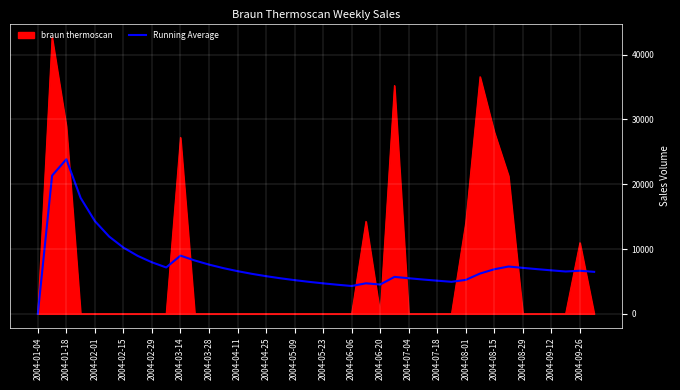

Does the chart display data point markers on the line(s)?

No